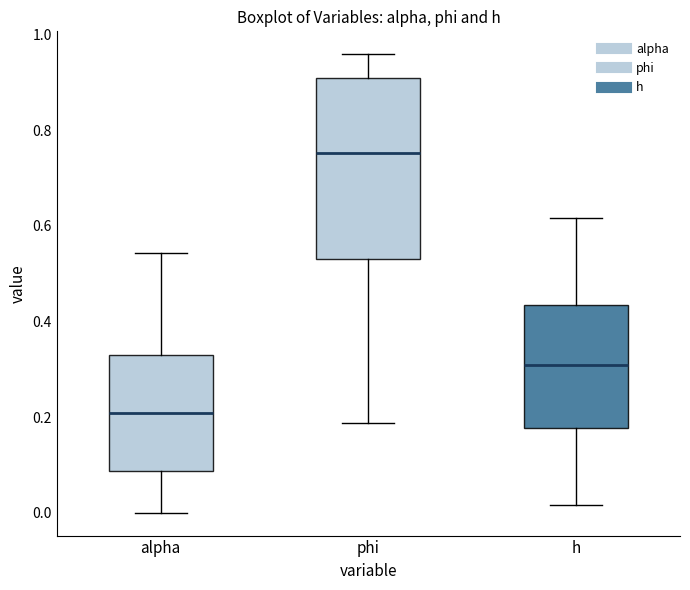

Which box's median line is the lowest?

alpha